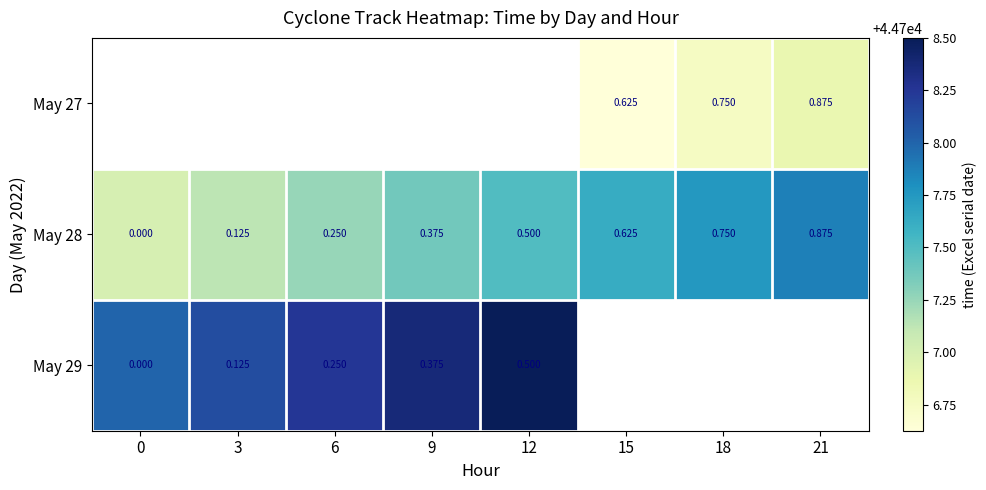

Read the May 28 value at 18.

44707.8